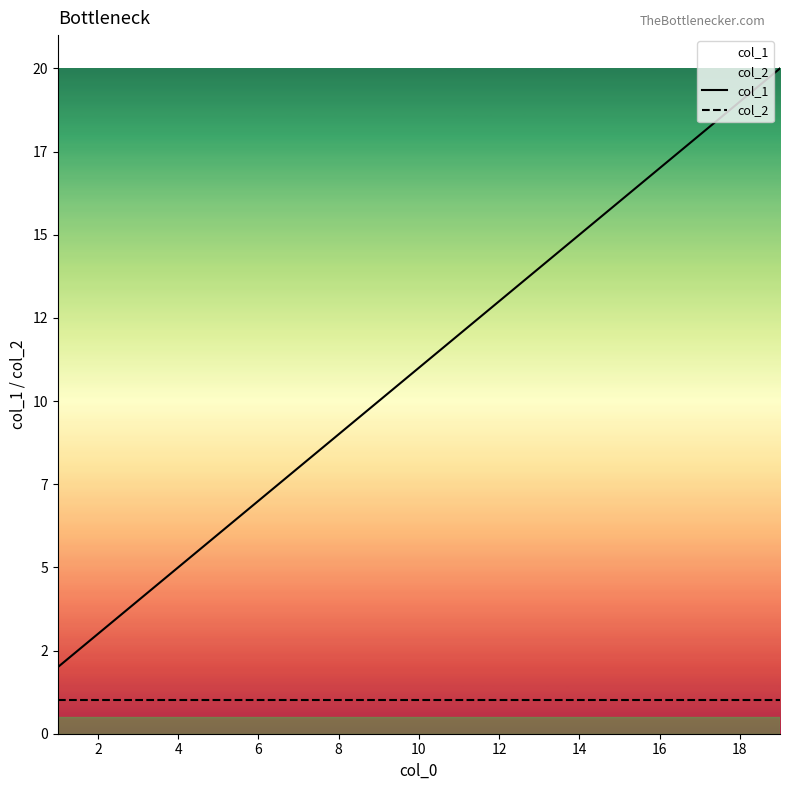

What is the minimum value shown in the chart?

1